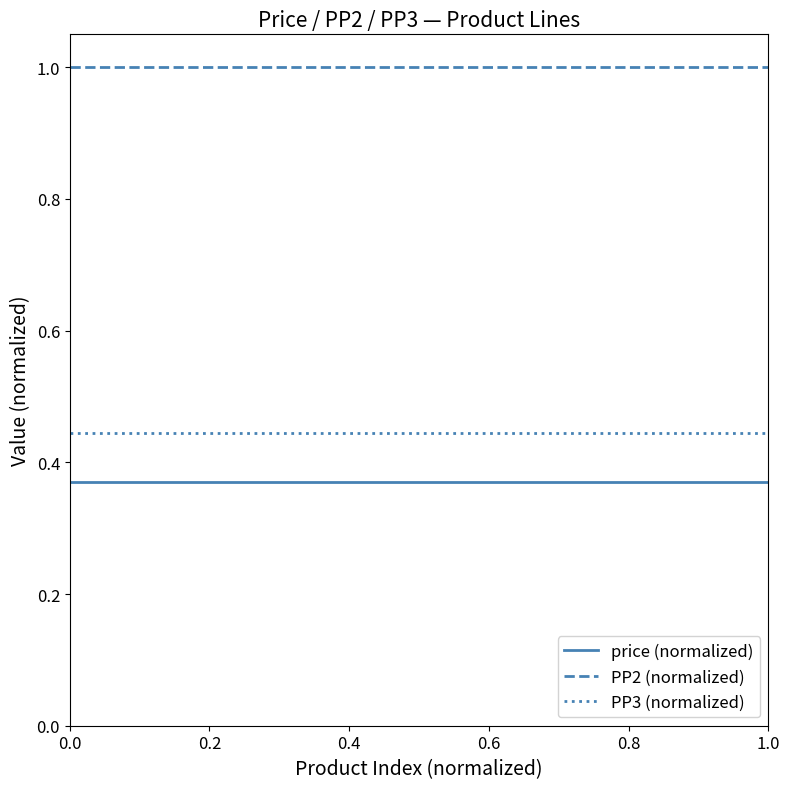

What is the greatest value displayed?

1.0